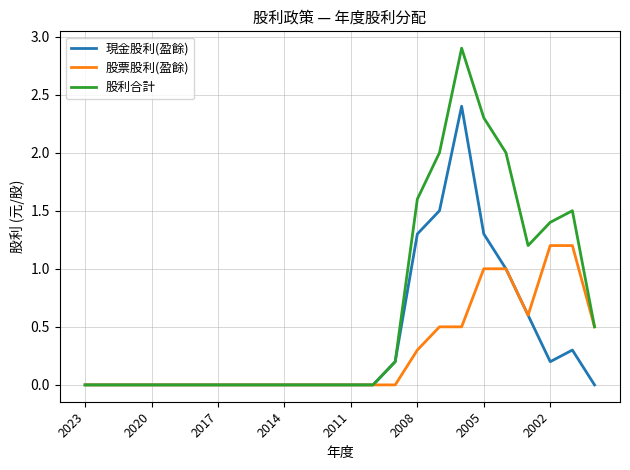

Which series has the largest total across all categories?

股利合計